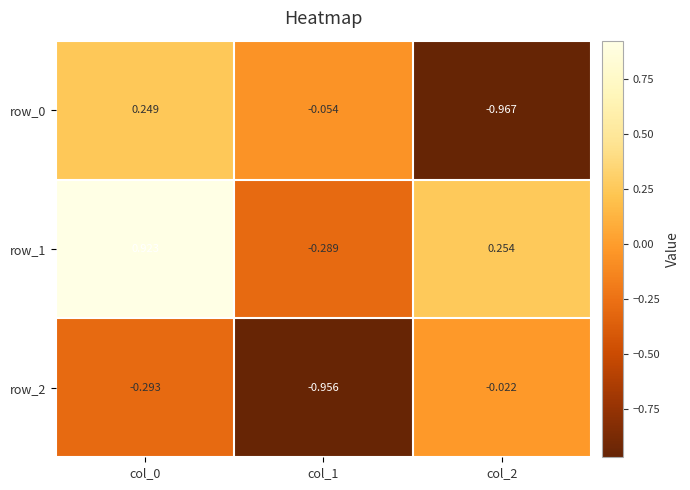

How many data points does each series have?

3